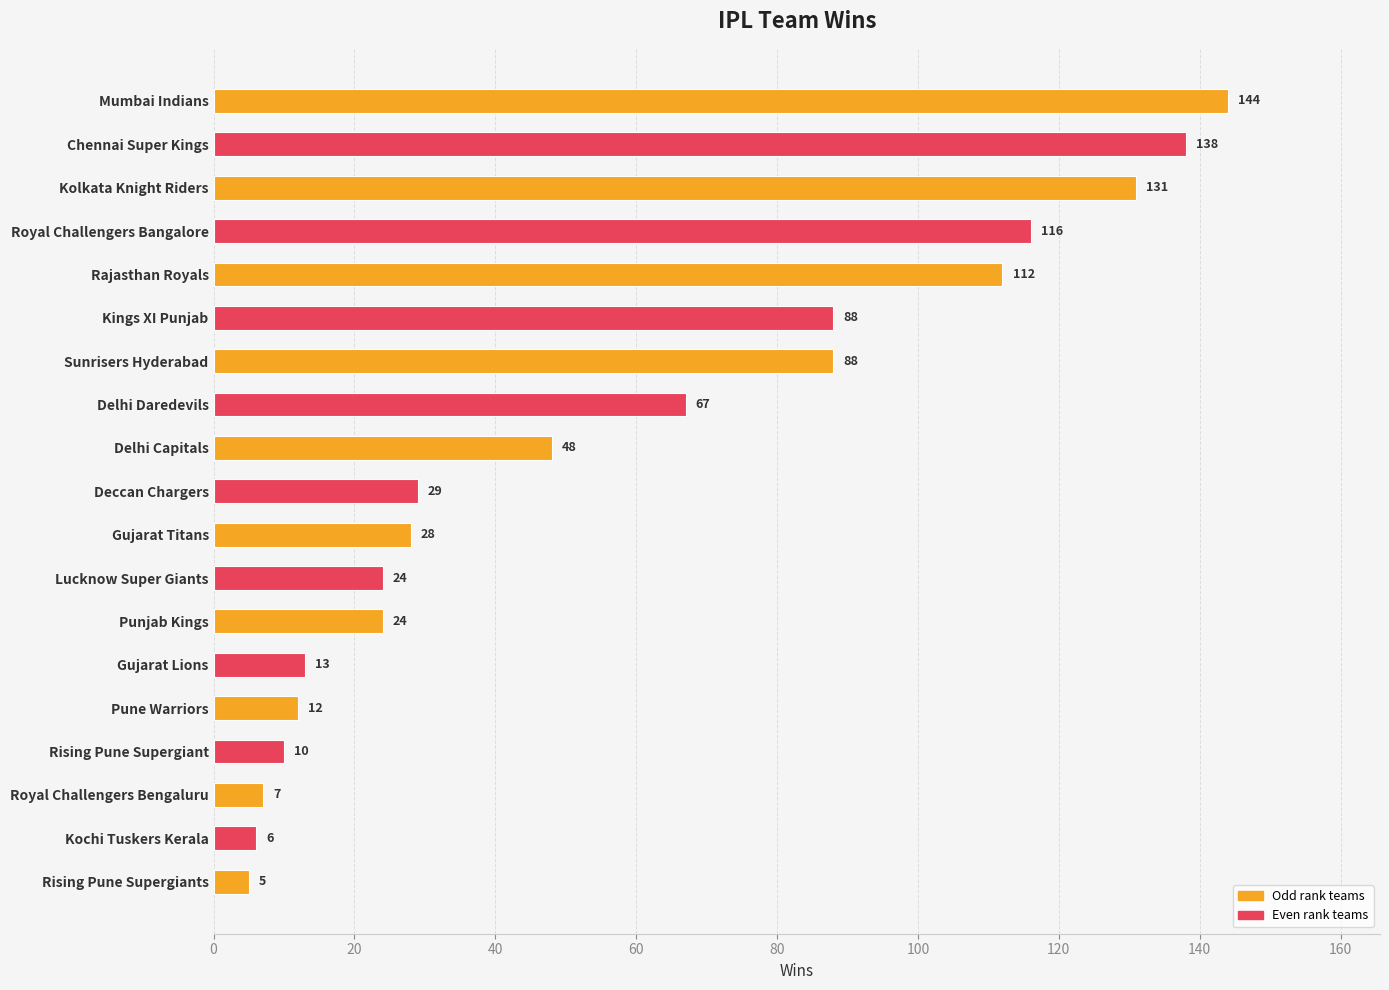

What is the difference between the values at Gujarat Lions and Rajasthan Royals?

99